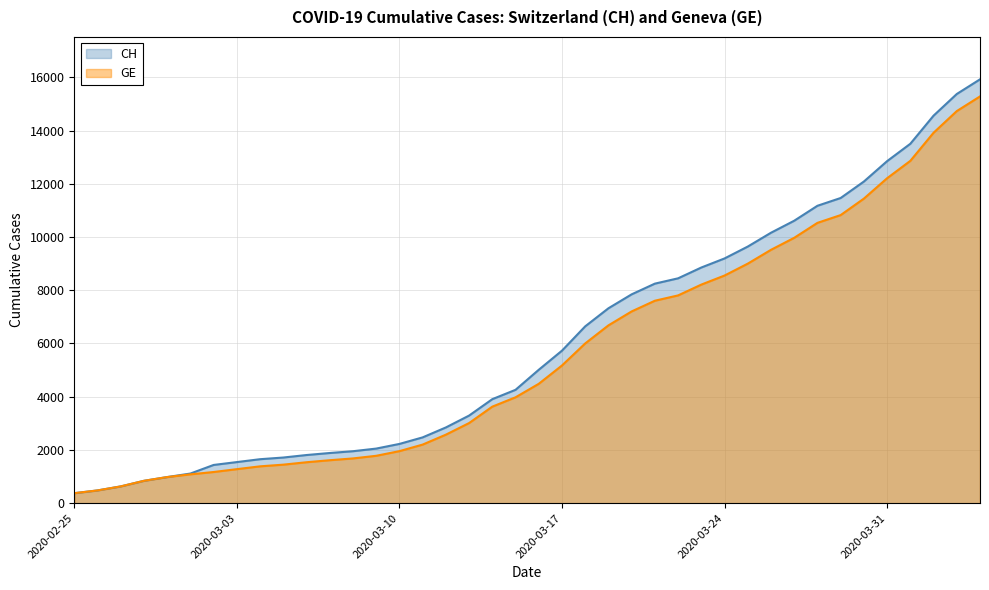

The value of CH at 2020-03-03 is 748. True or false?

False